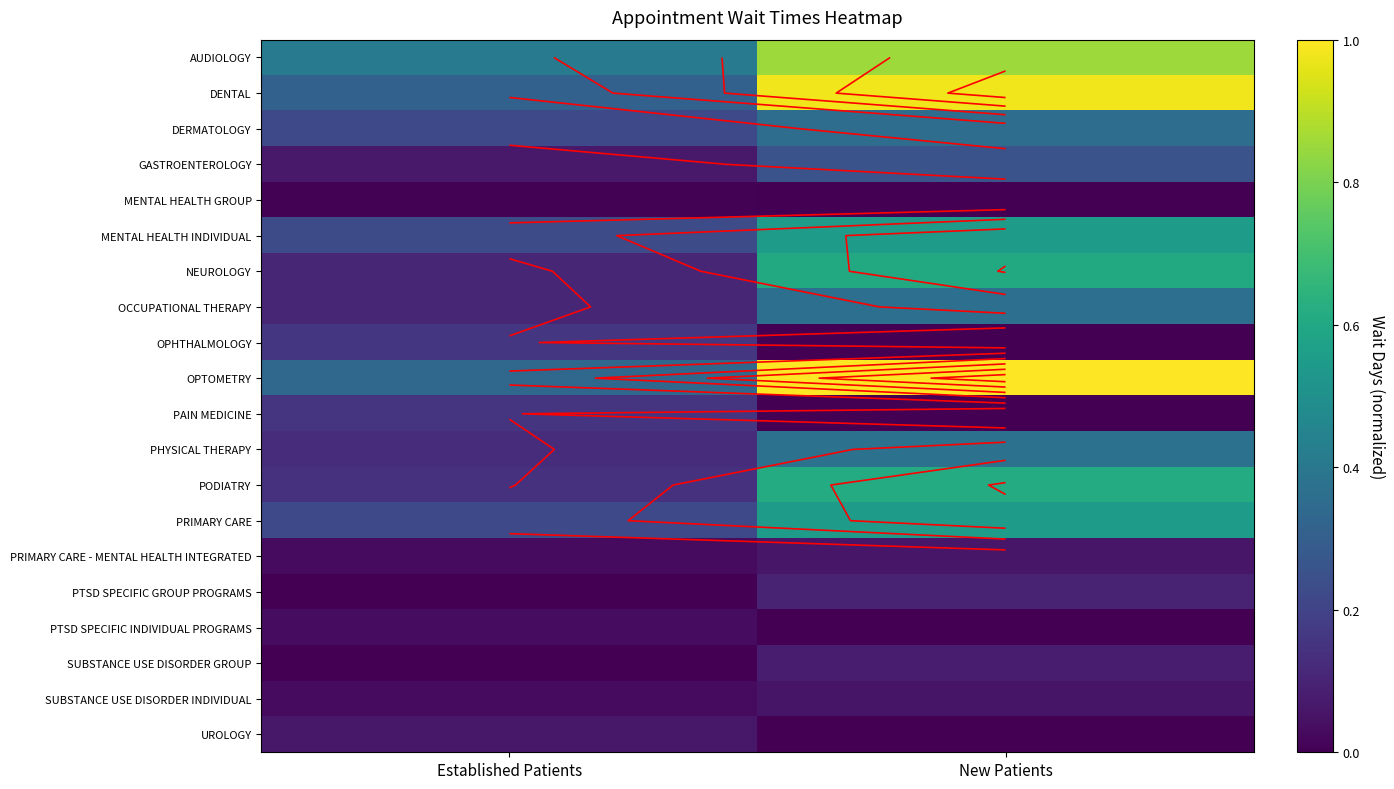

What is the maximum value shown in the chart?

1.0